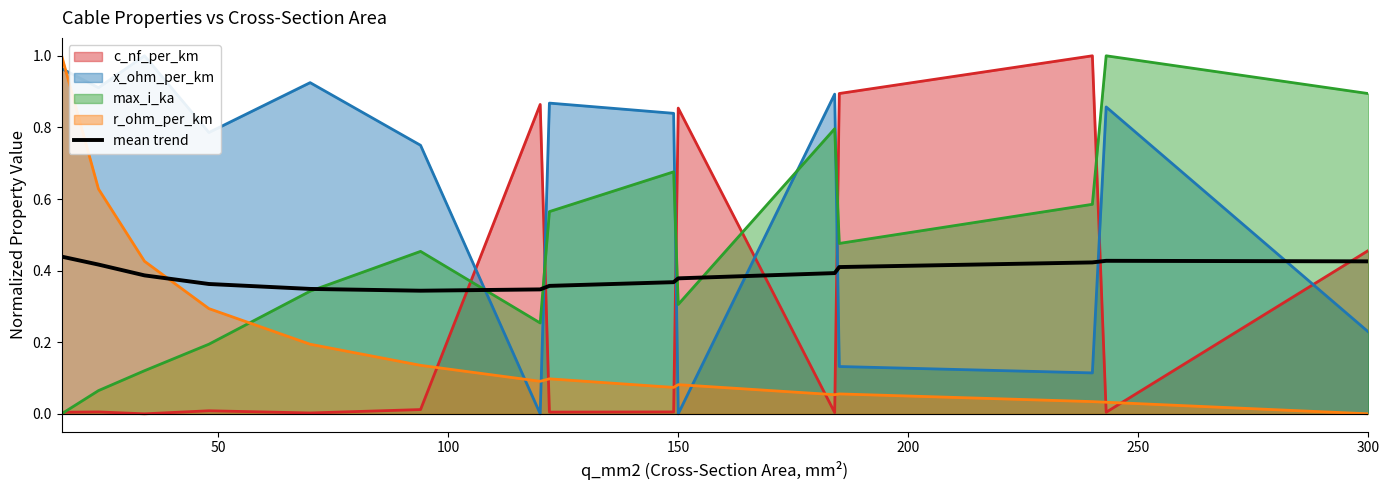

True or false: mean trend and r_ohm_per_km intersect in this chart.

True